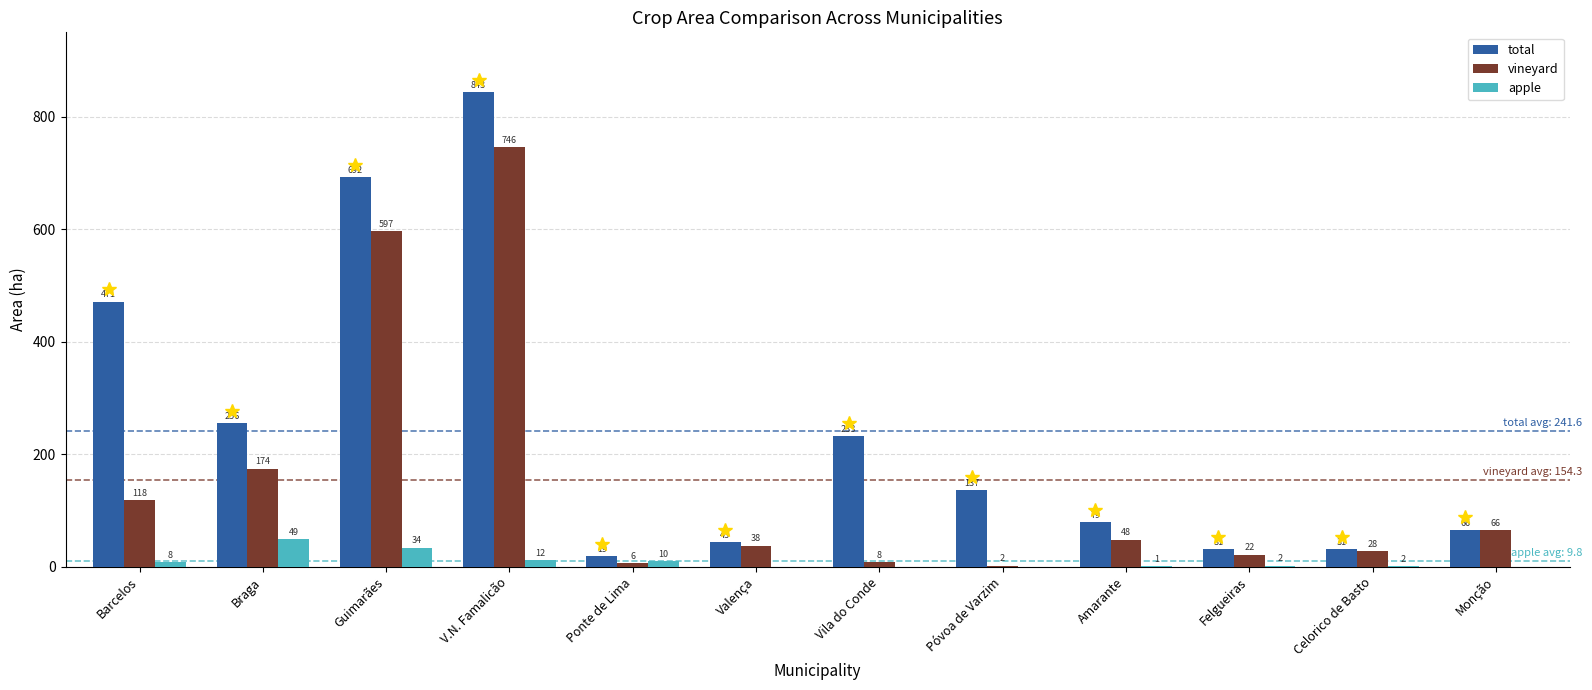

Is the value of total at Valença greater than the value of vineyard at Felgueiras?

Yes